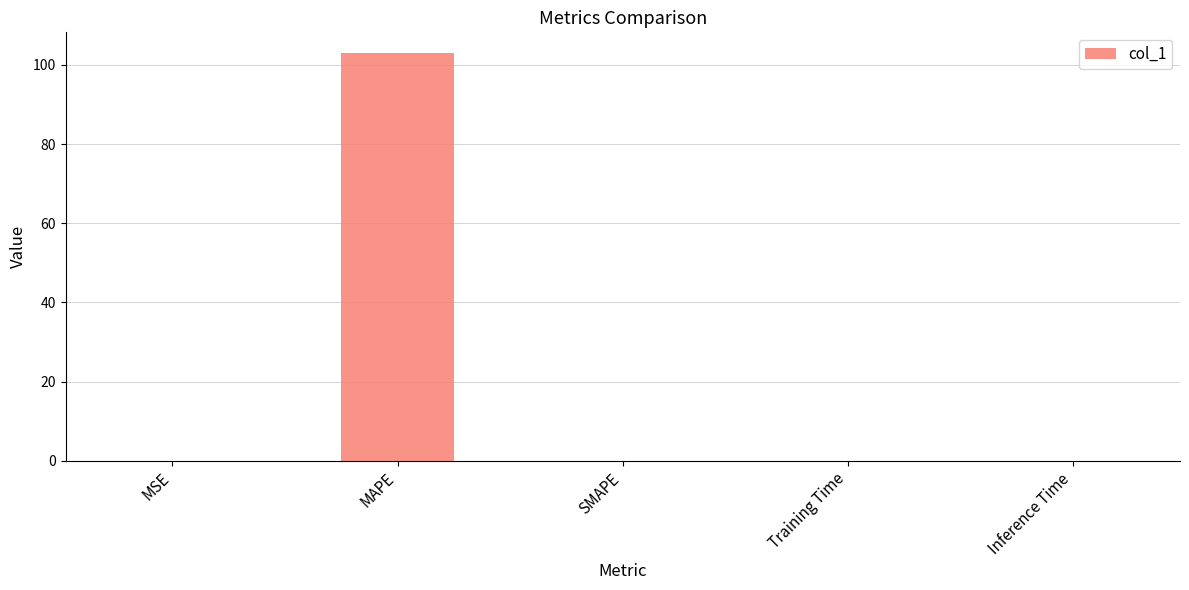

What is the approximate value at MAPE?

103.1